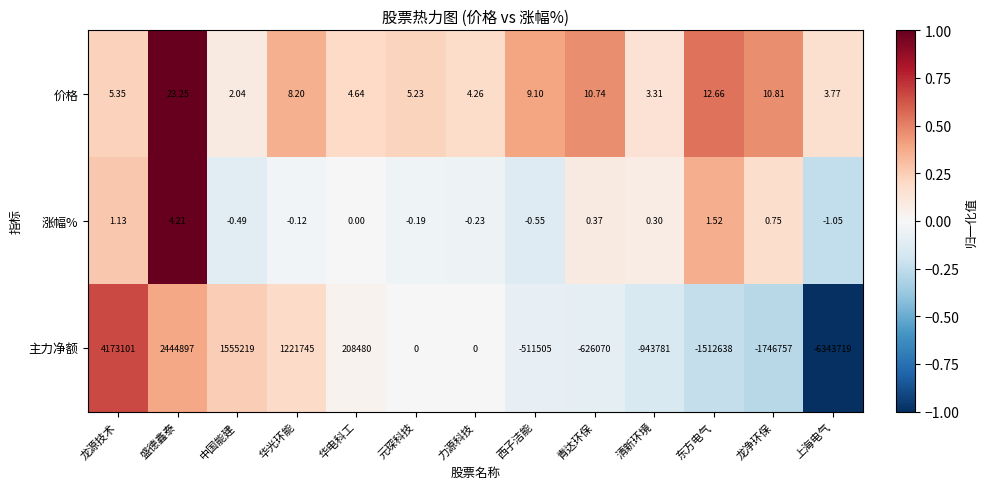

At which category is the sum across all series the highest?

龙源技术